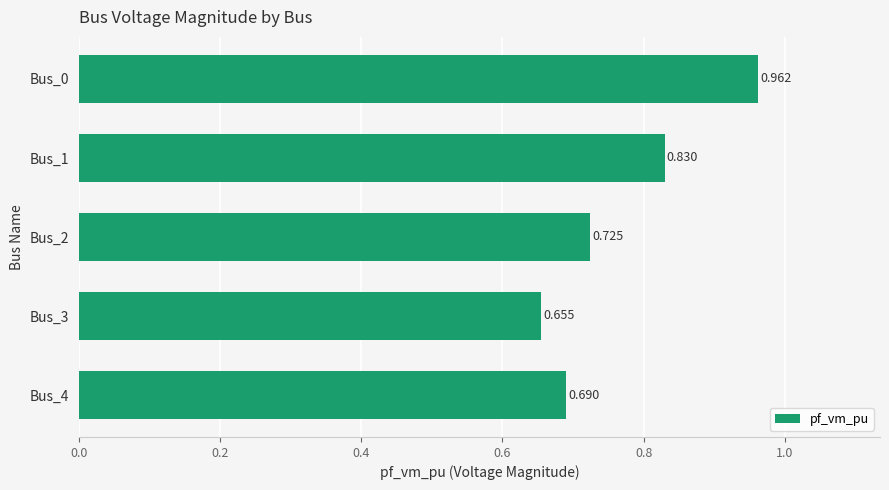

How many series are shown in this chart?

1